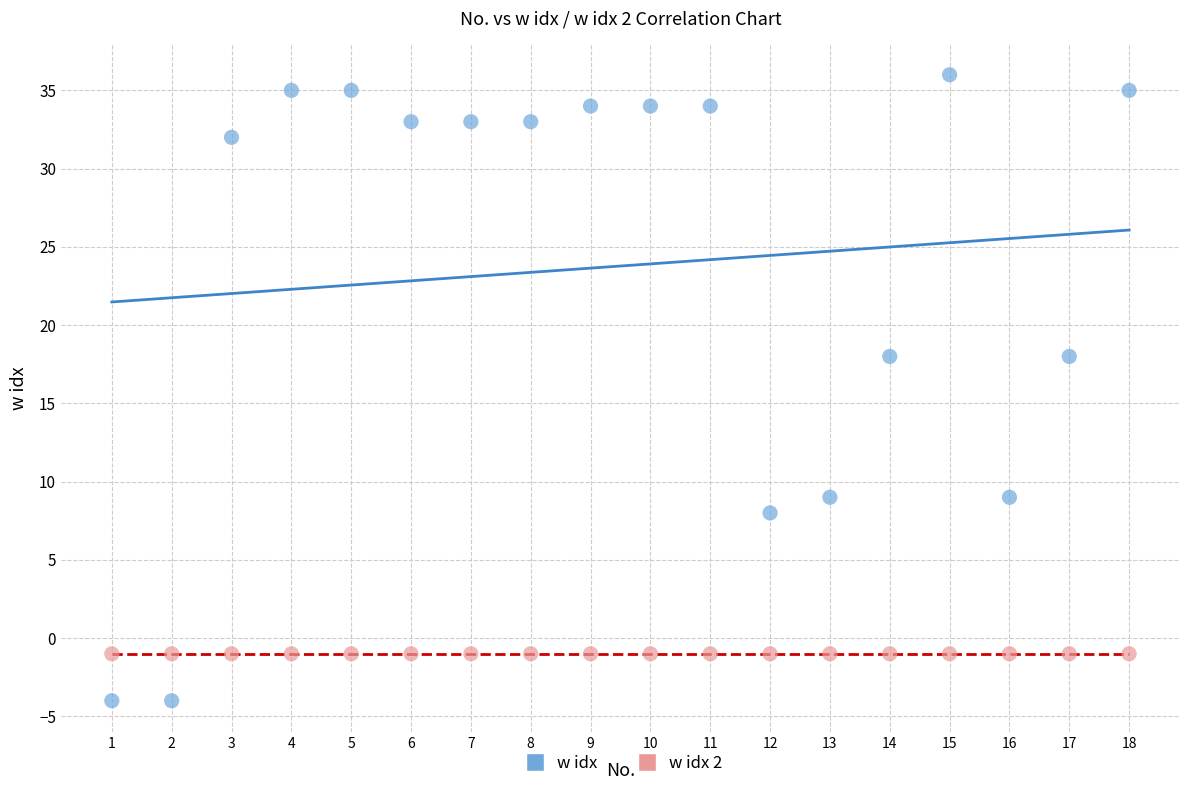

Which series contains the highest Y value?

w idx